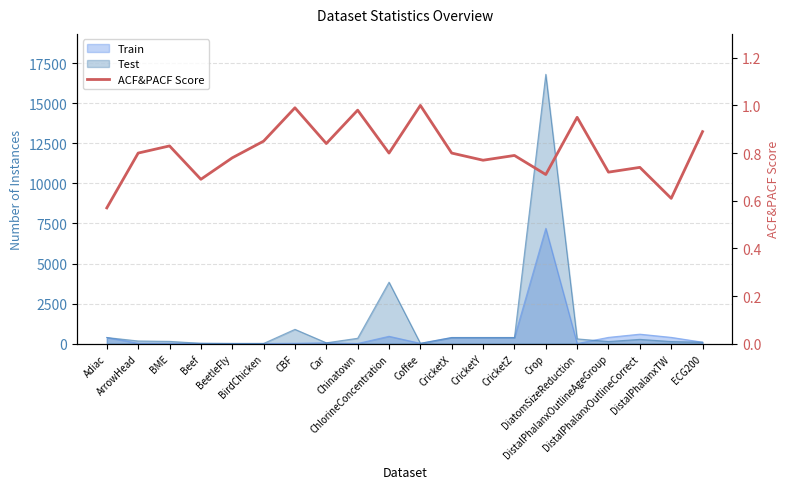

List the labels in order of value, largest first.

Coffee, CBF, Chinatown, DiatomSizeReduction, ECG200, BirdChicken, Car, BME, ArrowHead, ChlorineConcentration, CricketX, CricketZ, BeetleFly, CricketY, DistalPhalanxOutlineCorrect, DistalPhalanxOutlineAgeGroup, Crop, Beef, DistalPhalanxTW, Adiac